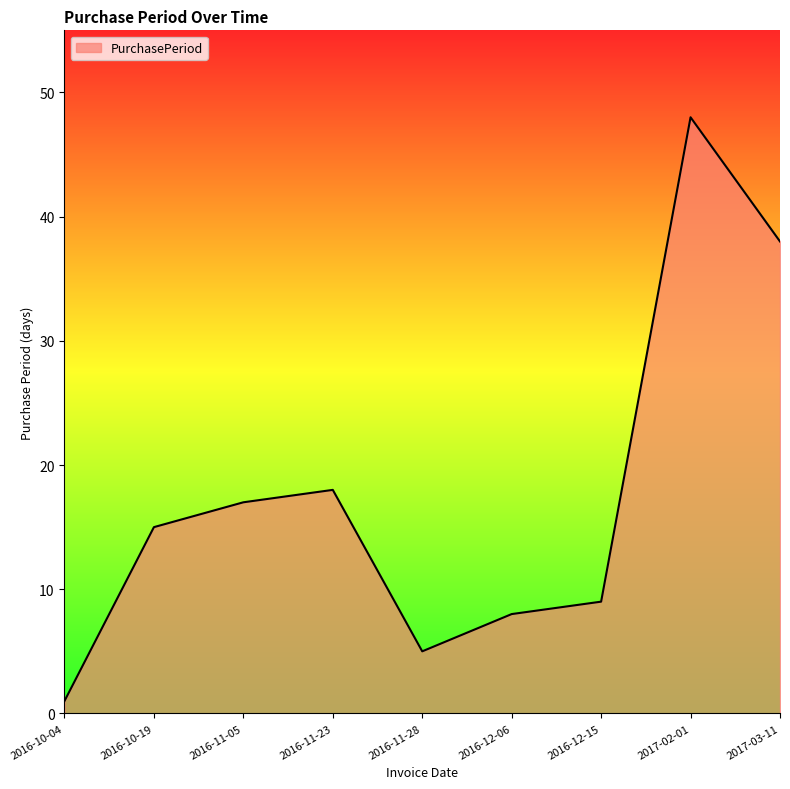

What is the maximum value shown in the chart?

48